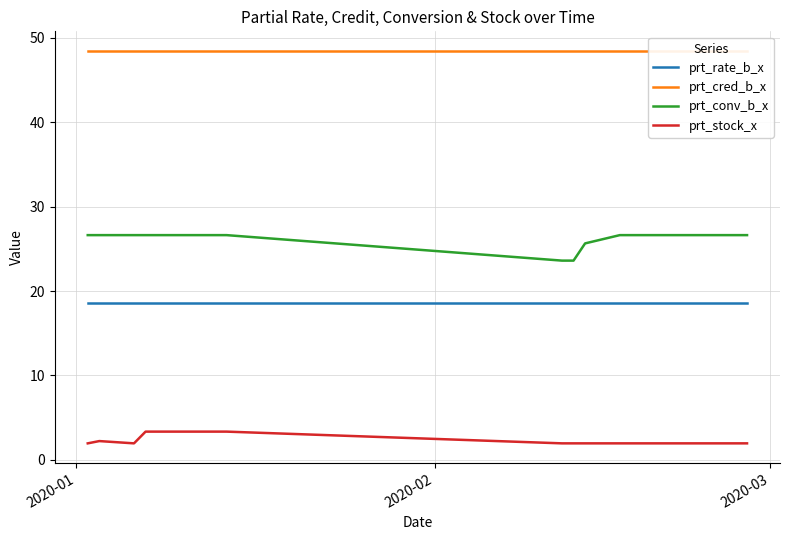

Which series has the largest total across all categories?

prt_cred_b_x